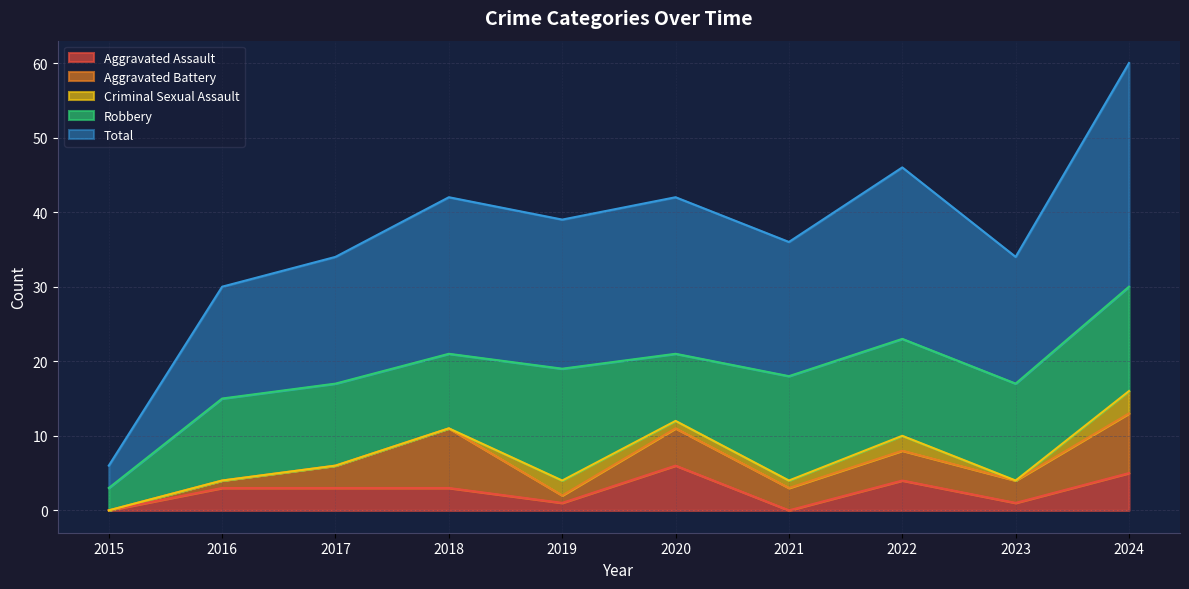

How many values in the Aggravated Battery series are below 3?

3